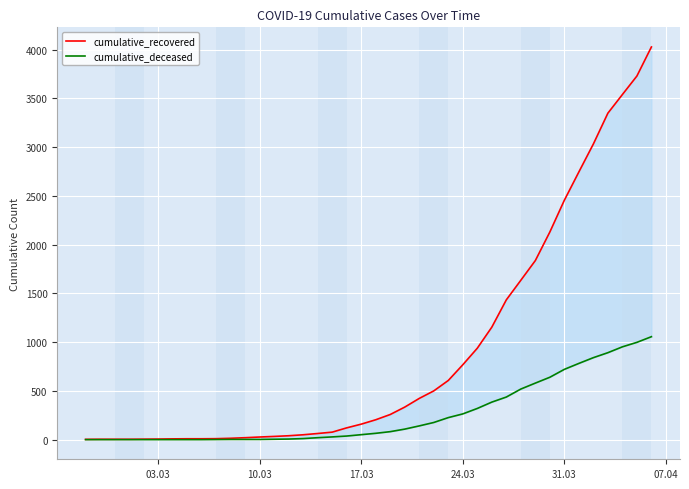

True or false: cumulative_recovered has a value of 67 at 14.

False